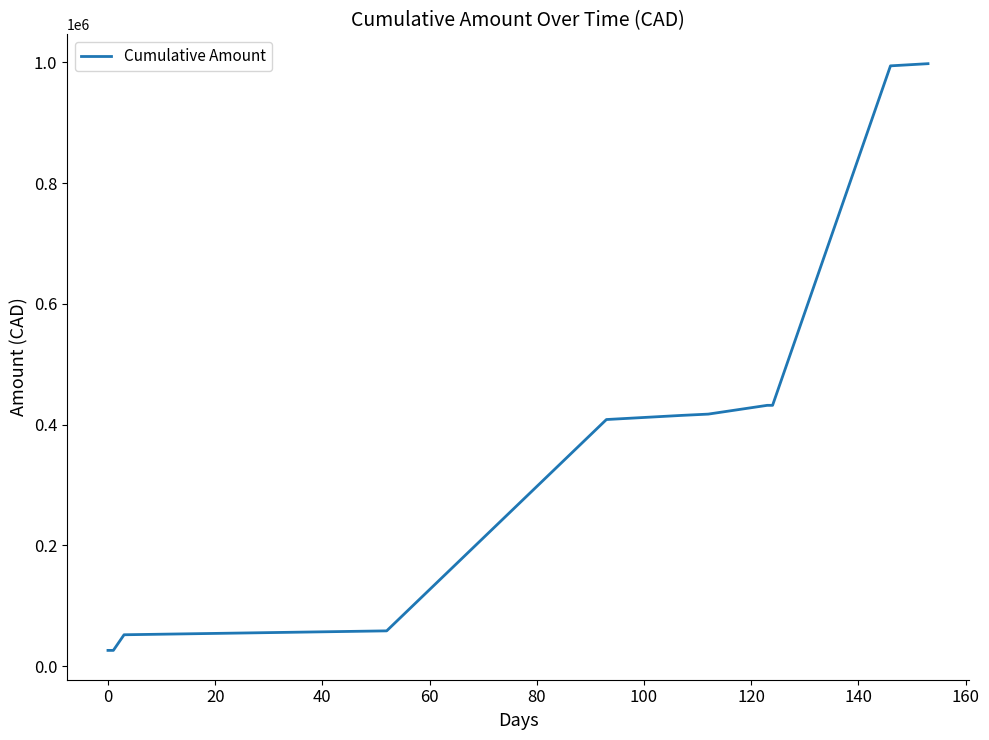

What is the difference between the maximum and minimum values?

971843.0